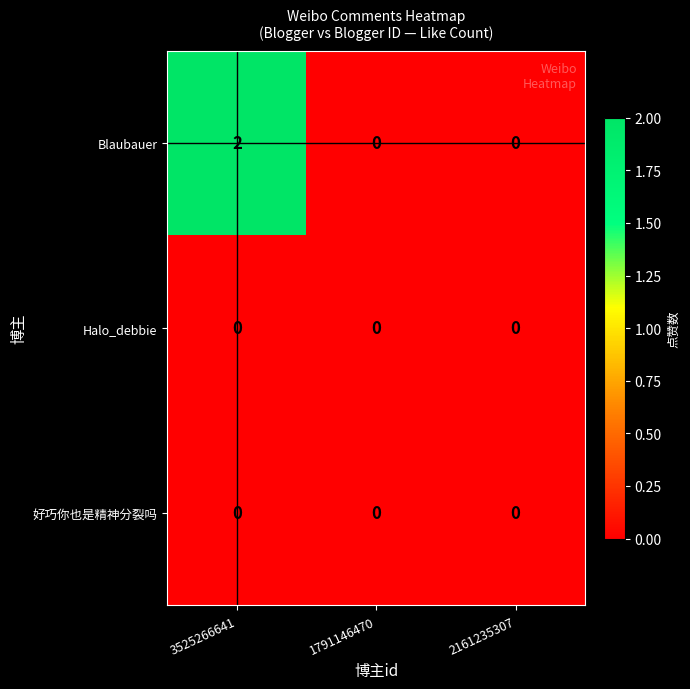

The value of Blaubauer at 2161235307 is 1. True or false?

False